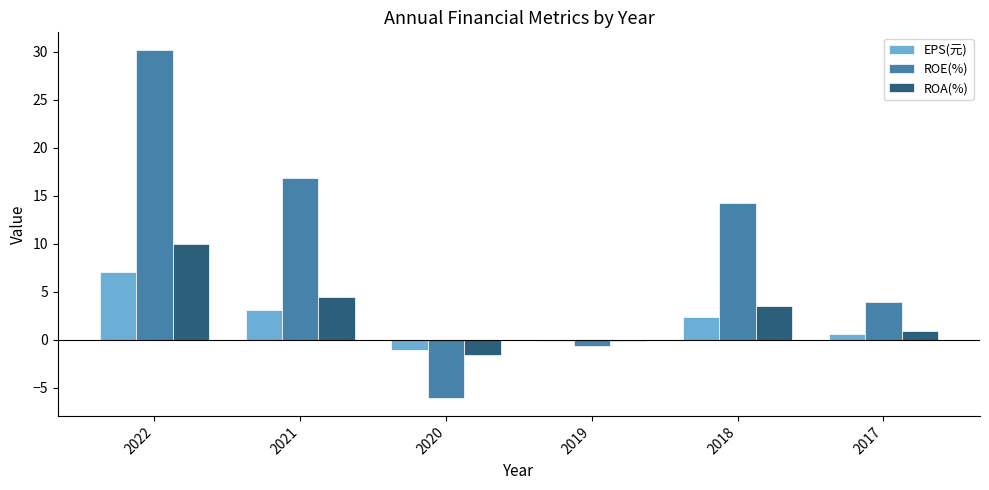

How many values in the EPS(元) series are below 2?

3